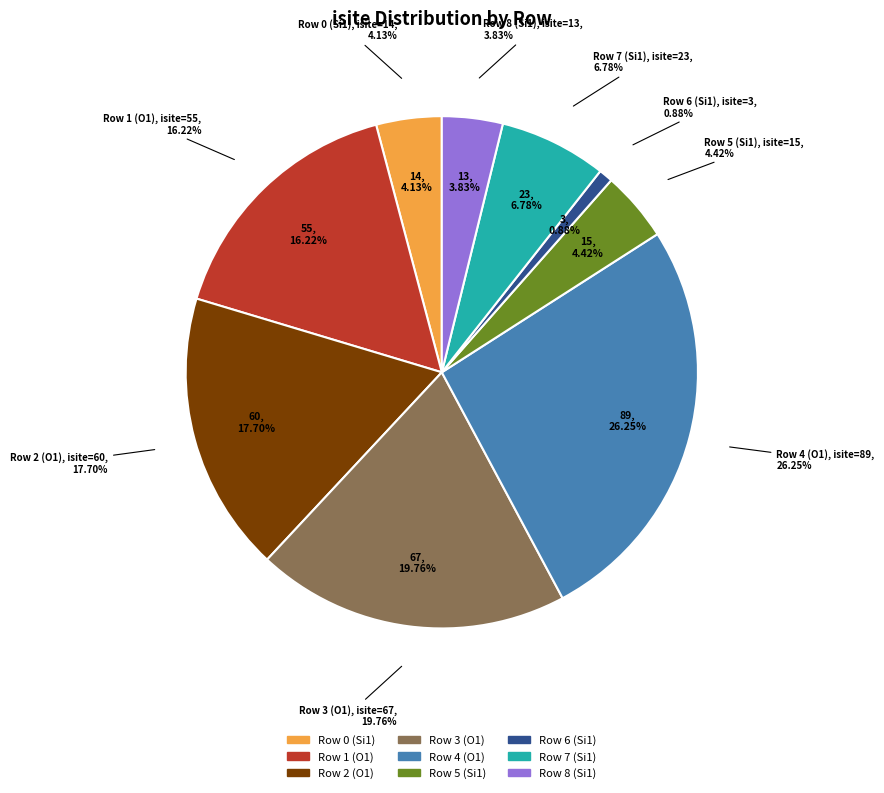

How many slices are in this pie chart?

9